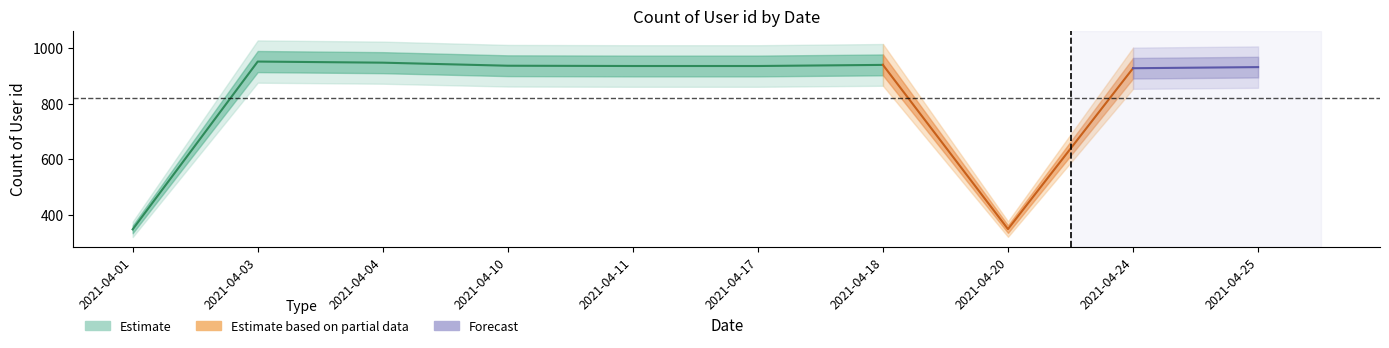

What is the minimum value shown in the chart?

347